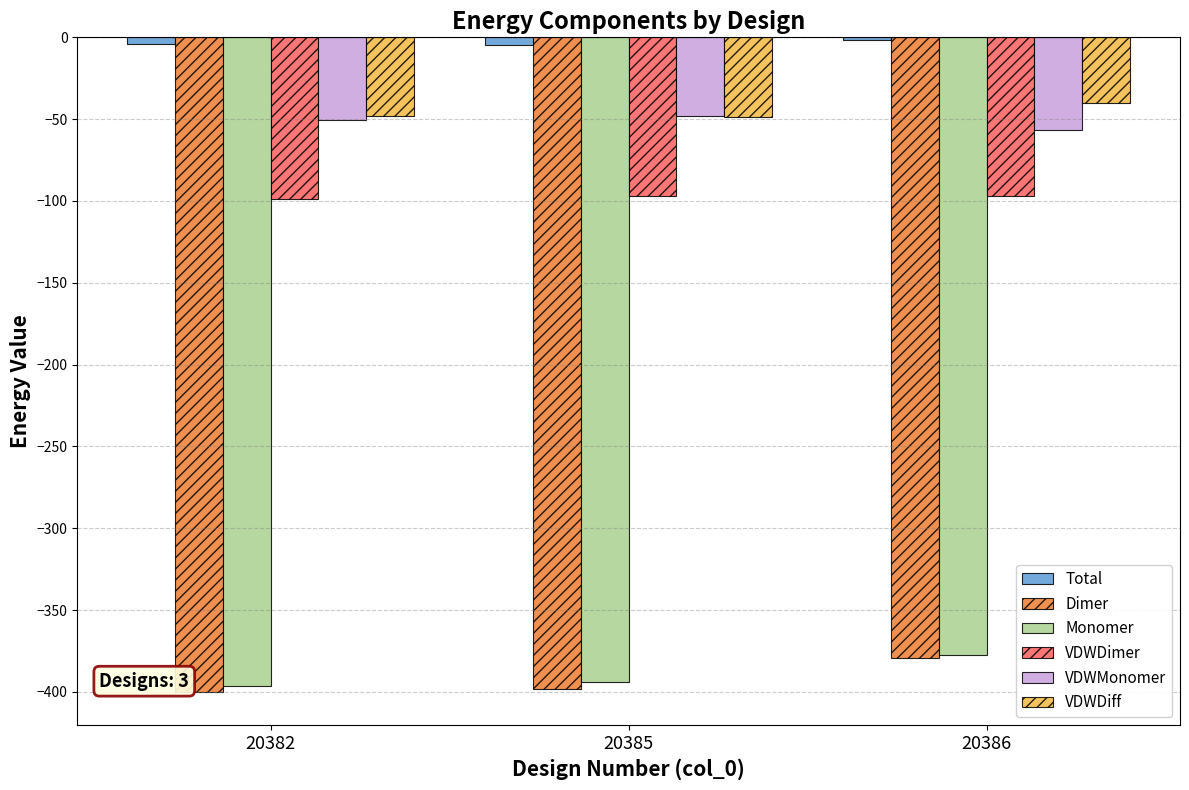

The VDWMonomer series shows -62.6 at 20385. True or false?

False